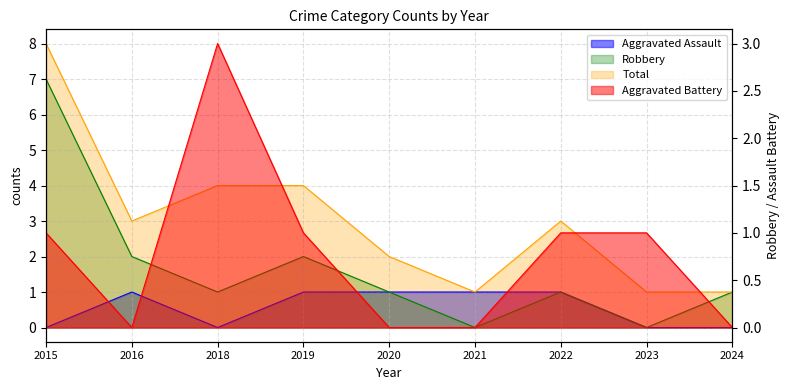

Reading left to right, transcribe all the data shown in this chart.

Aggravated Assault: 2015=0	2016=1	2018=0	2019=1	2020=1	2021=1	2022=1	2023=0	2024=0
Aggravated Battery: 2015=1	2016=0	2018=3	2019=1	2020=0	2021=0	2022=1	2023=1	2024=0
Robbery: 2015=7	2016=2	2018=1	2019=2	2020=1	2021=0	2022=1	2023=0	2024=1
Total: 2015=8	2016=3	2018=4	2019=4	2020=2	2021=1	2022=3	2023=1	2024=1